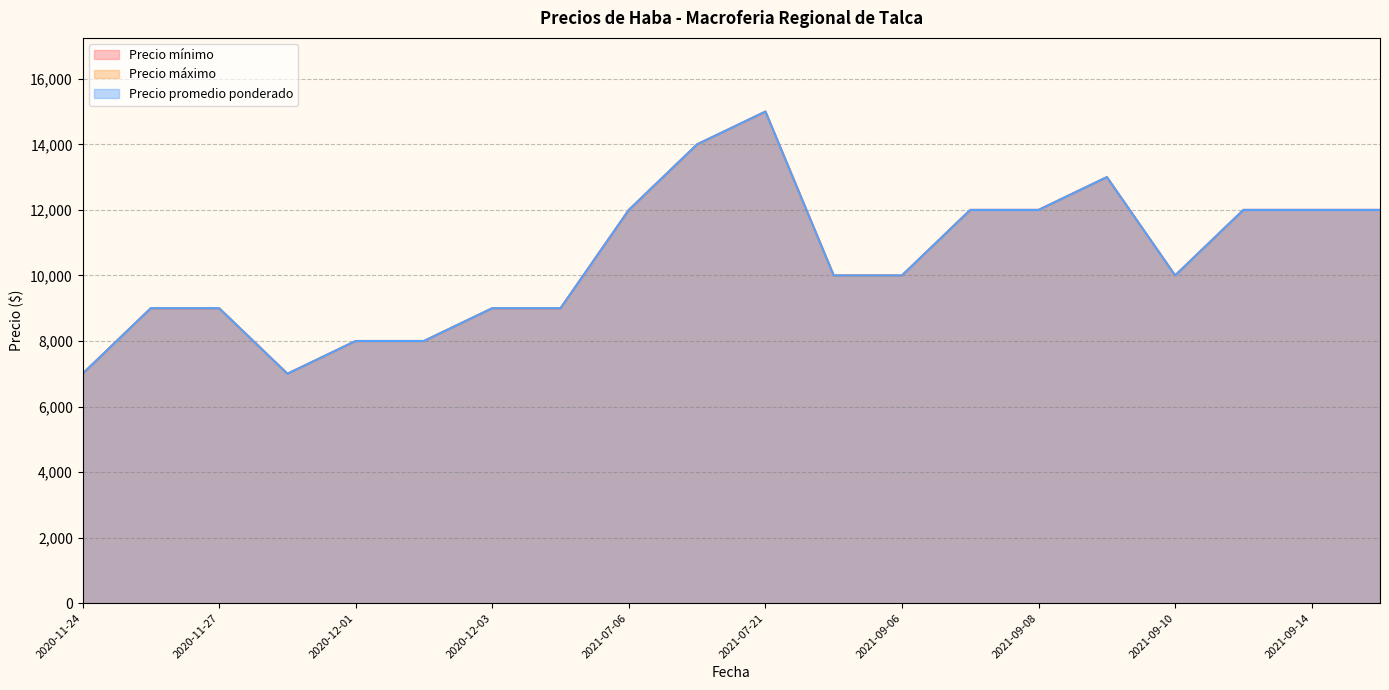

True or false: Precio promedio ponderado and Precio mínimo cross at least once.

False